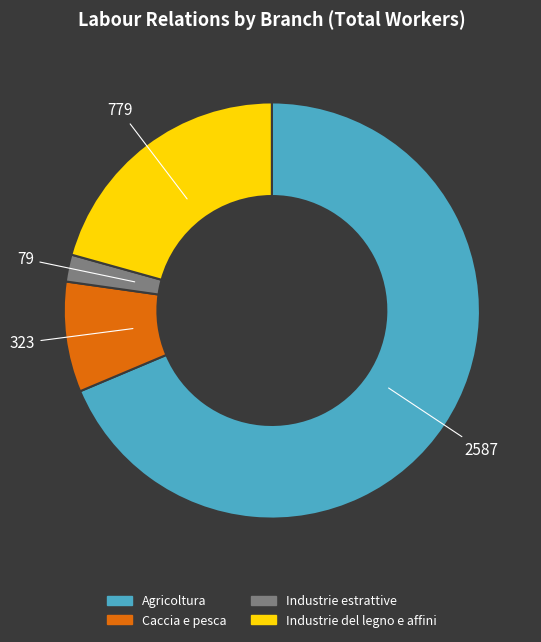

Is there any slice that represents more than half of the pie?

Yes